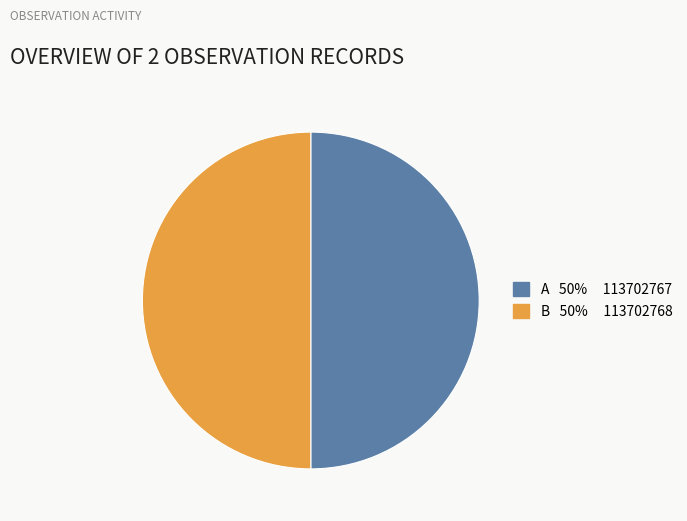

How many slices are in this pie chart?

2